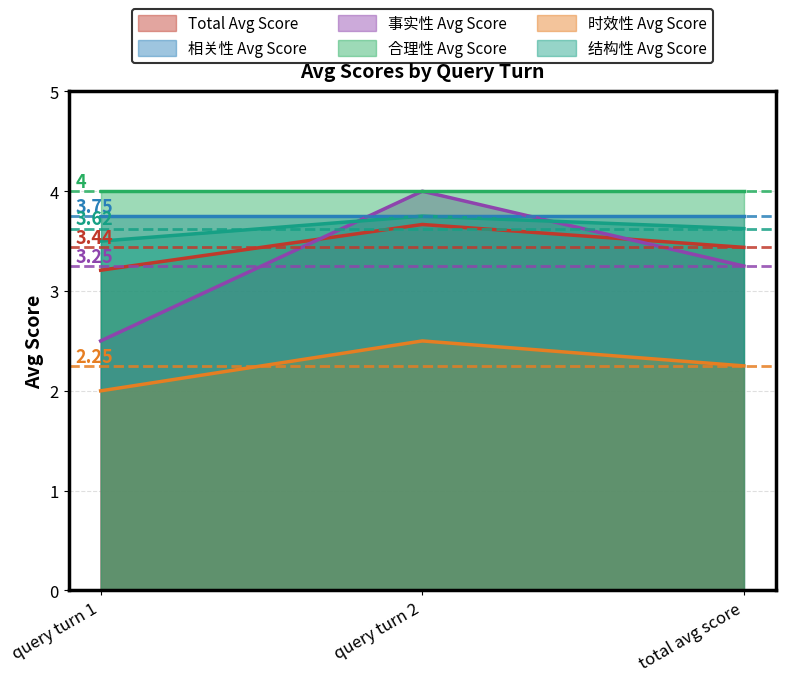

Is it true that 时效性 Avg Score equals 2.5 at query turn 2?

True